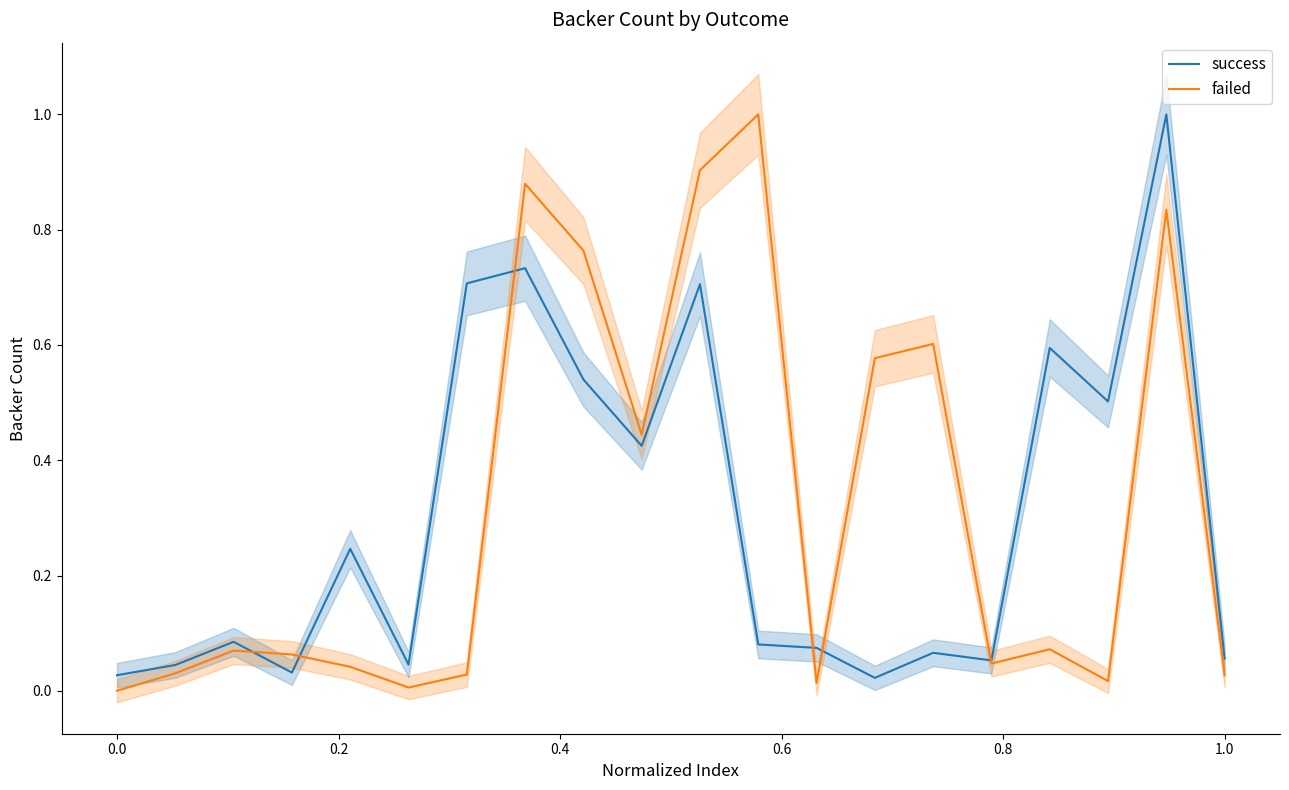

What is the maximum value for success?

1.0